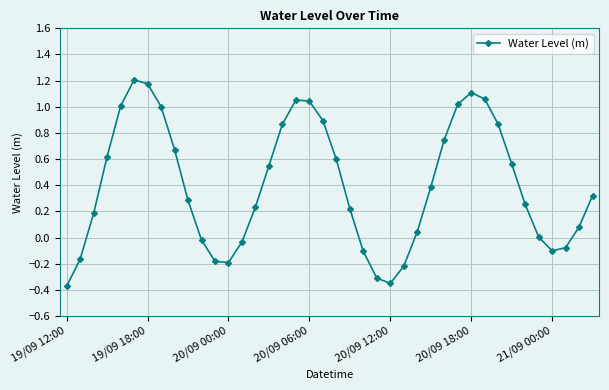

True or false: the data has more than 2 interior local peaks.

True